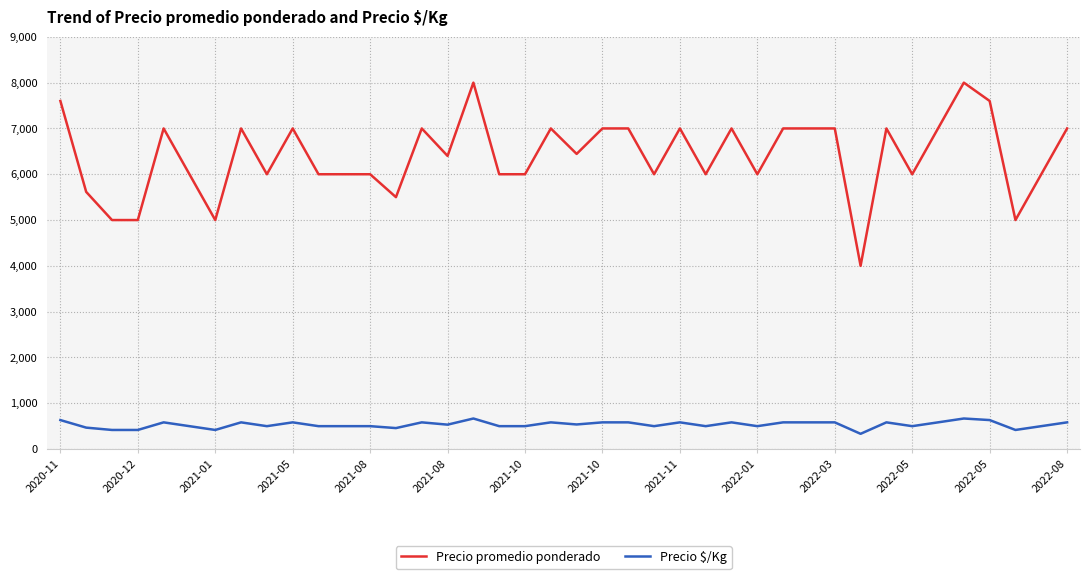

Which series has the largest total across all categories?

Precio promedio ponderado